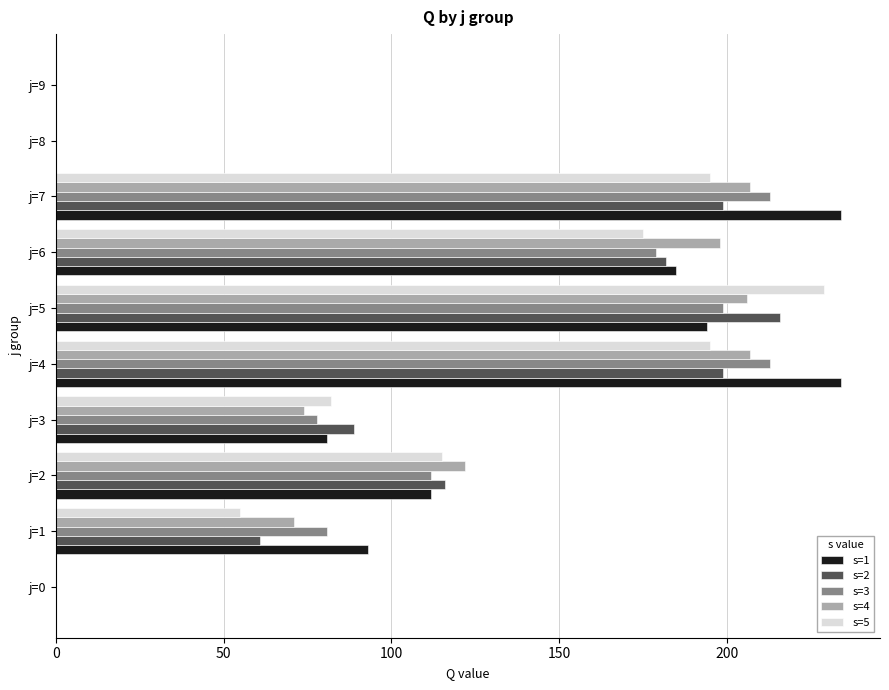

The value of s=2 at j=1 is 61. True or false?

True